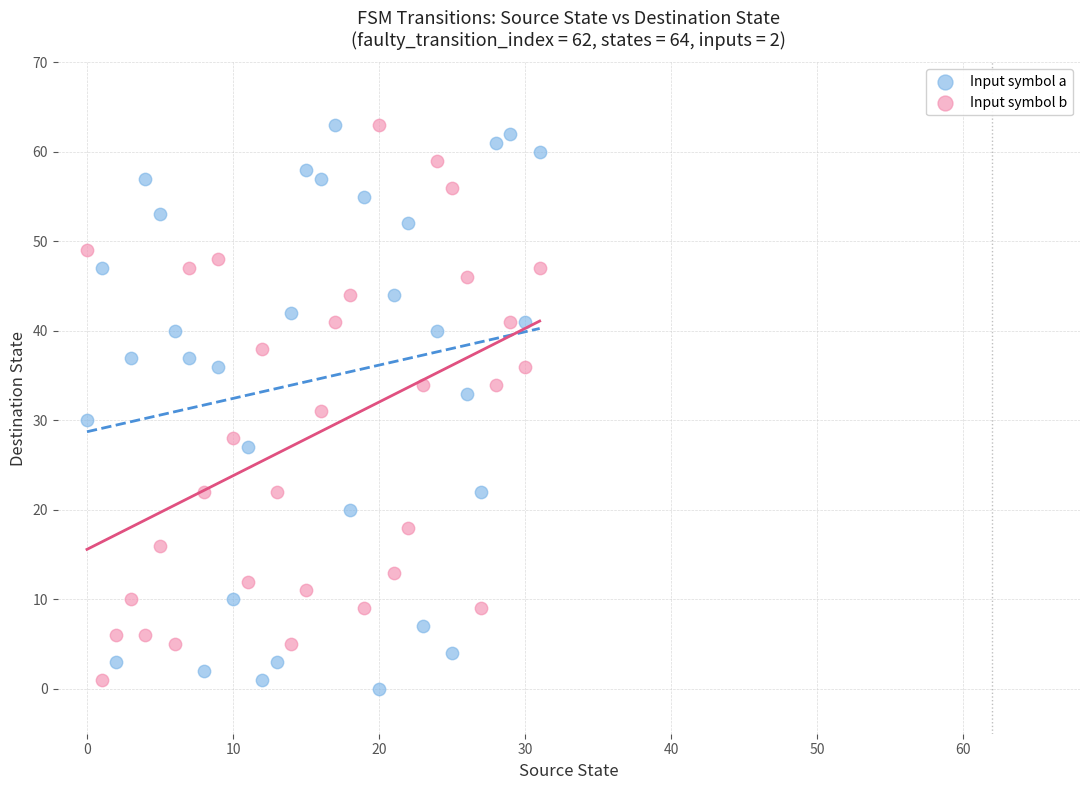

What are all the series names shown in the legend?

Input symbol a, Input symbol b